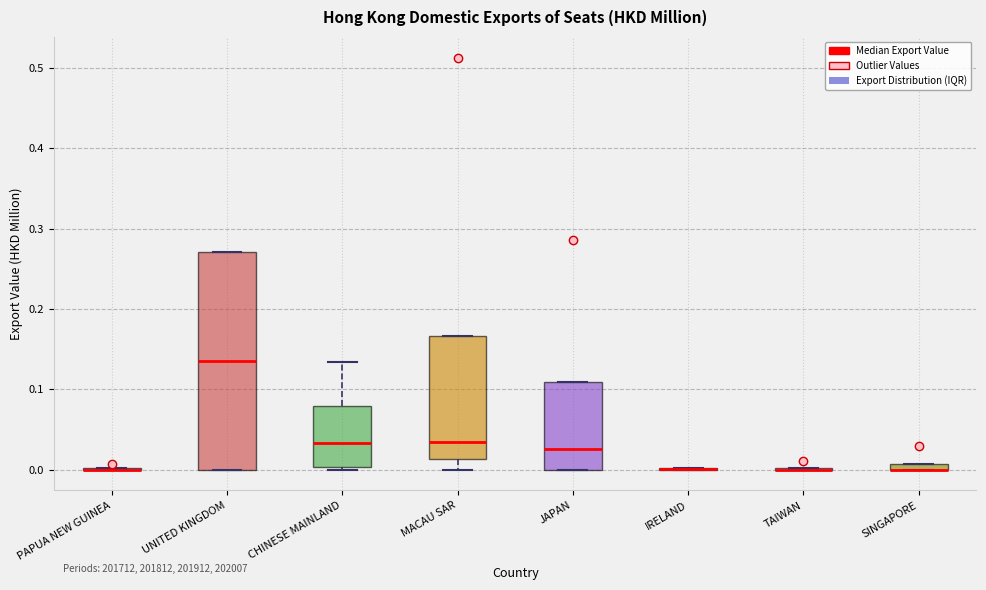

Comparing the boxes themselves (not the whiskers), which one is the tallest?

UNITED KINGDOM